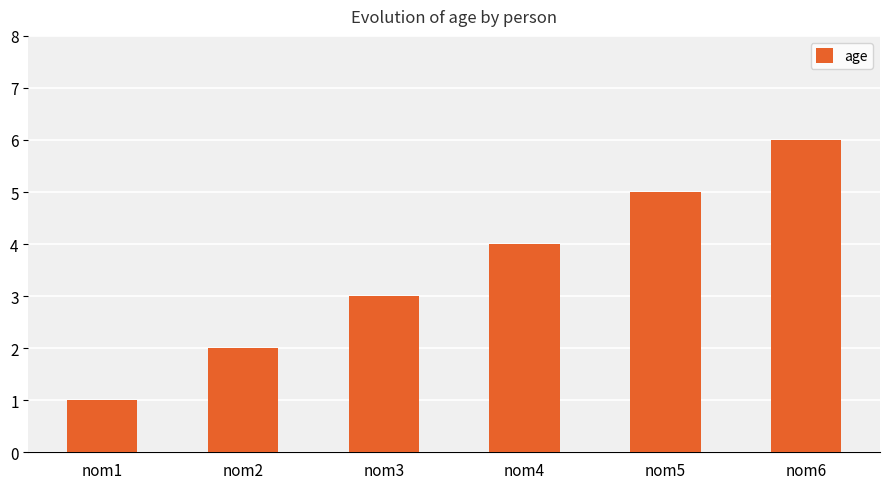

How many distinct data groups are displayed?

1